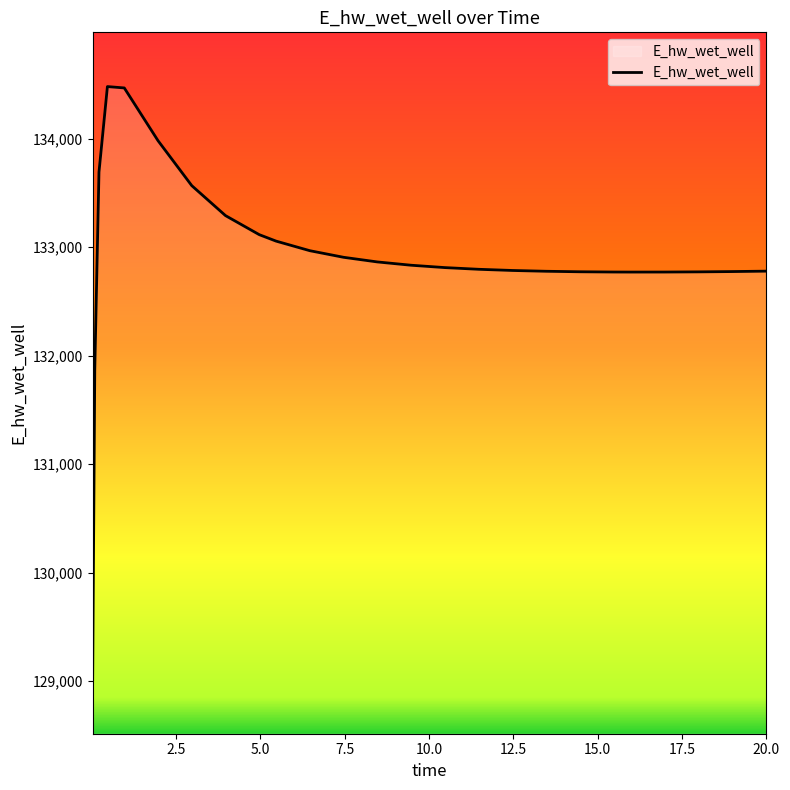

What is the difference between the maximum and minimum values?

5465.4